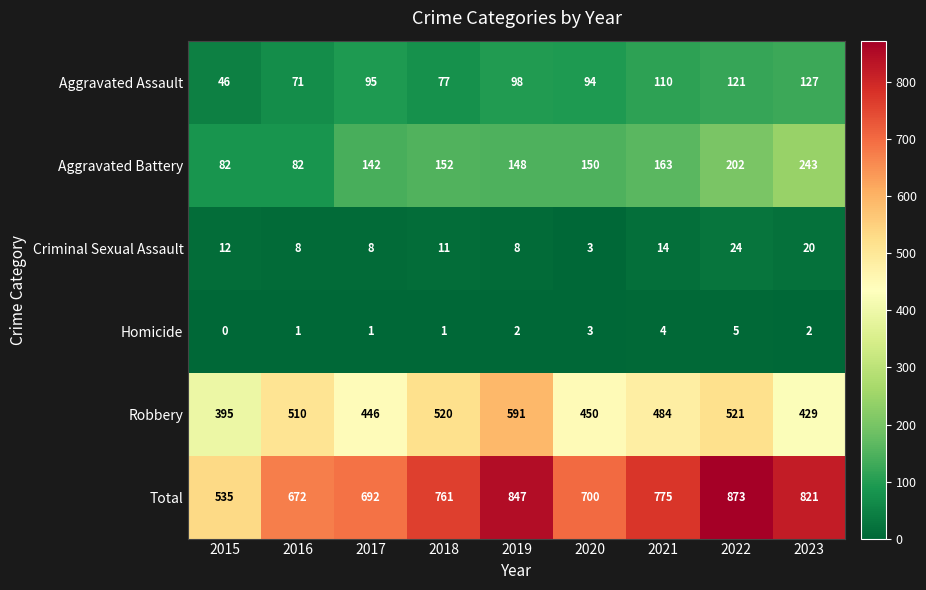

What is the maximum value shown in the chart?

873